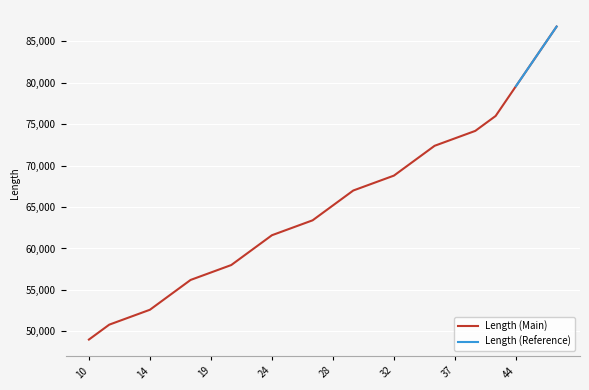

The value at 25 is 62500. True or false?

True